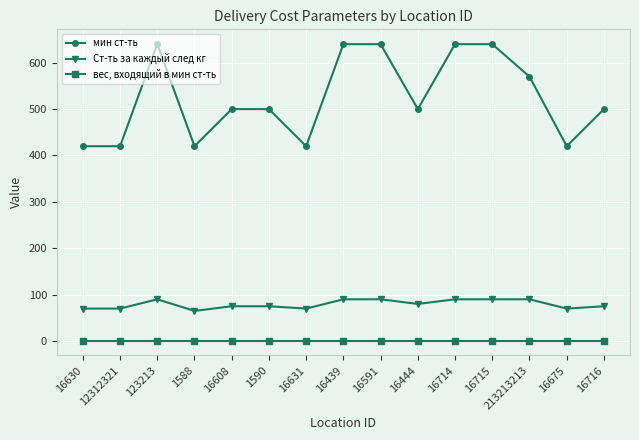

Is it true that мин ст-ть equals 607 at 16675?

False